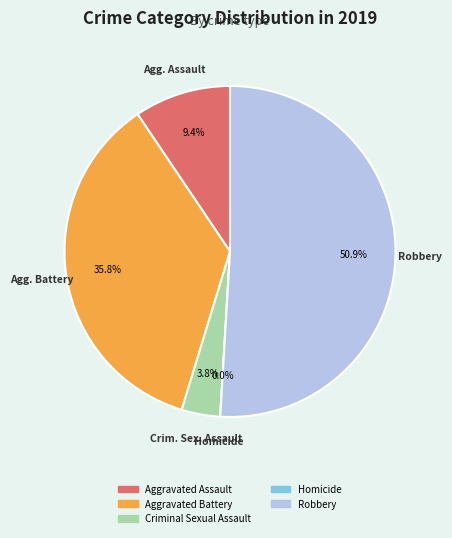

Which category has the biggest portion of the pie?

Robbery